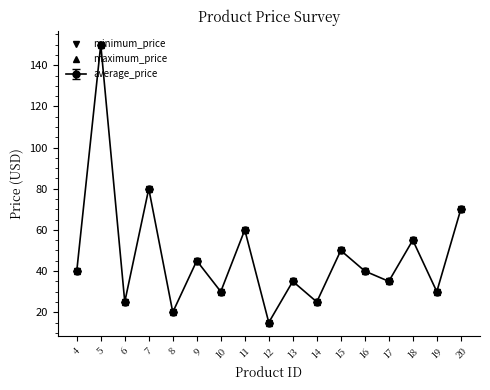

Is this an area chart (filled region under the line)?

No